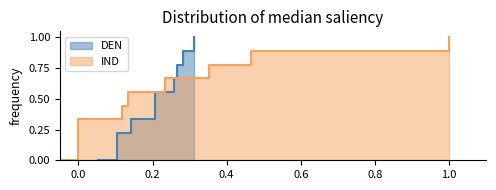

The value of IND at 8 is 1.0. True or false?

True